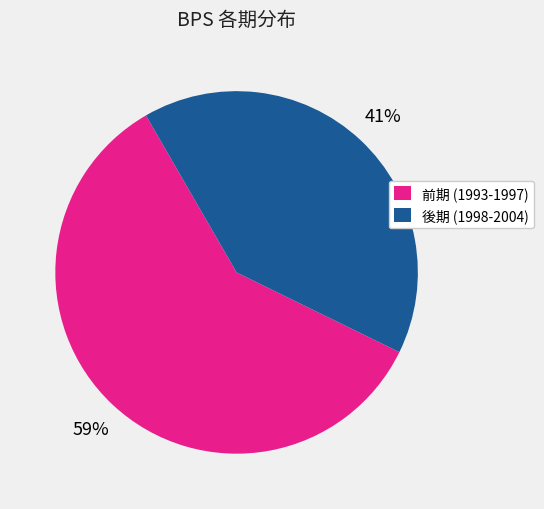

Does any single category account for the majority?

Yes